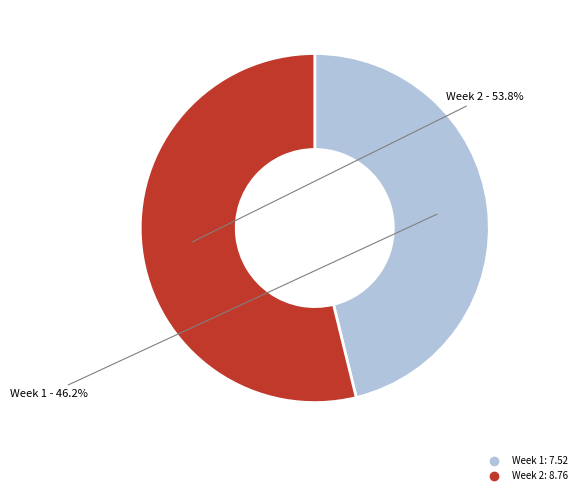

Does Week 2 account for over 50% of the chart?

Yes